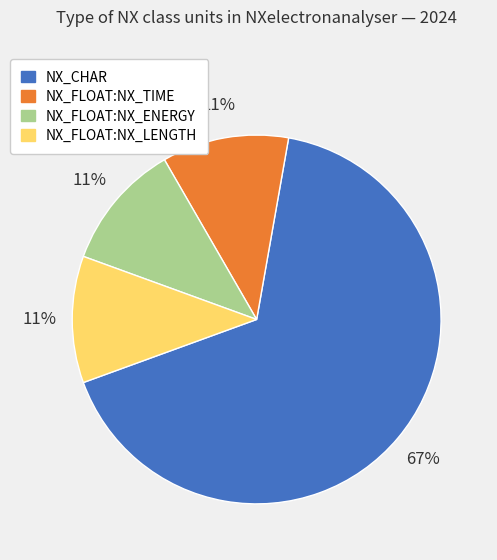

Do NX_FLOAT:NX_ENERGY and NX_CHAR together represent more than half of the pie?

Yes